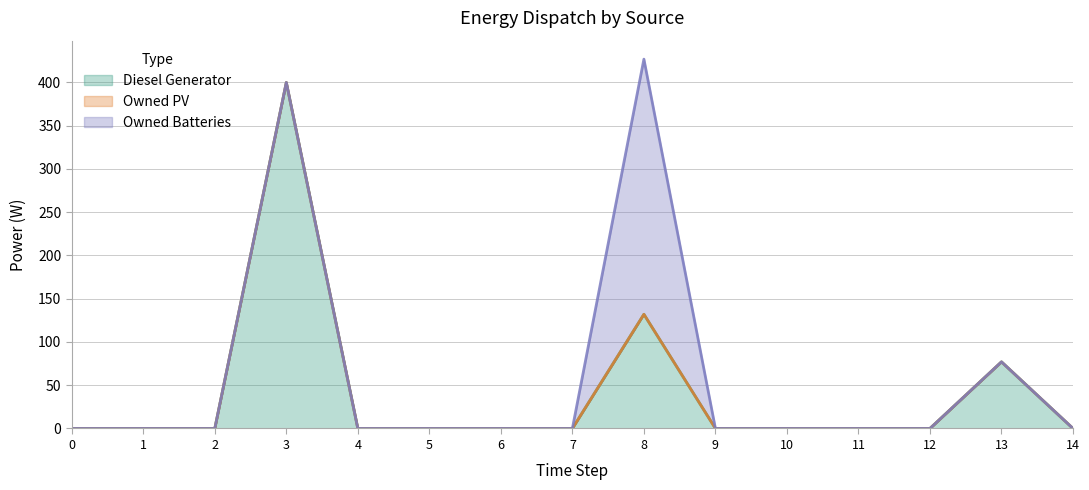

Between 5 and 9, which is larger?

5